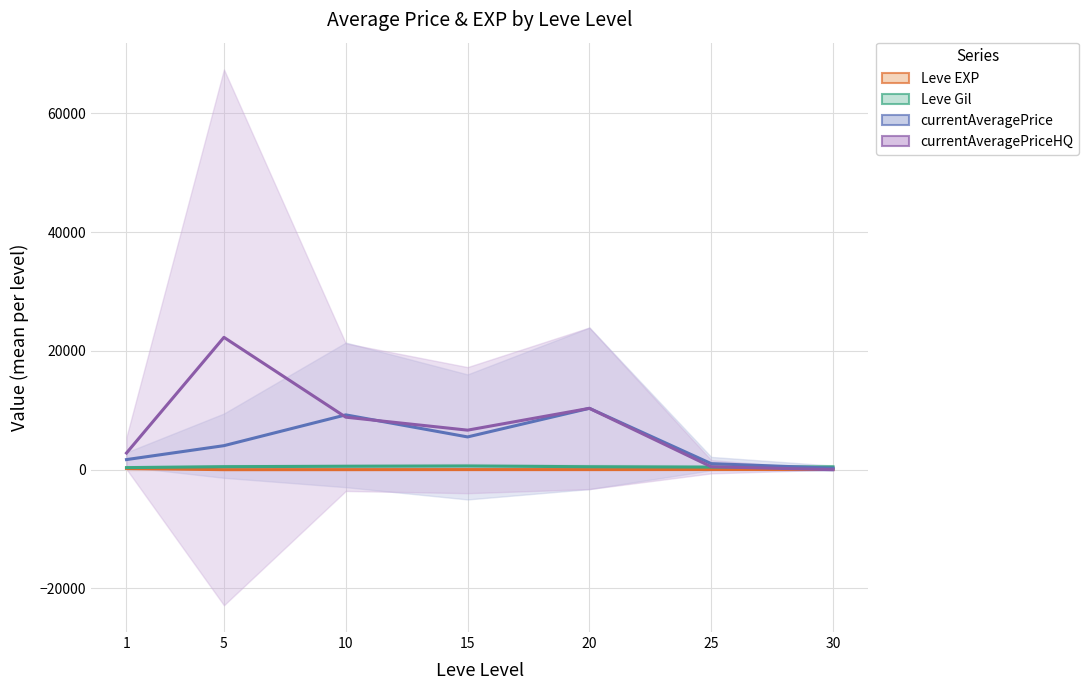

Reading left to right, transcribe all the data shown in this chart.

Leve EXP: 1=210.7	5=3.7	10=7.5	15=15.7	20=15.0	25=29.7	30=47.0
Leve Gil: 1=349.2	5=508.3	10=575.0	15=623.3	20=500.0	25=438.3	30=467.5
currentAveragePrice: 1=1700.8	5=4046.5	10=9229.8	15=5517.5	20=10333.2	25=1021.0	30=250.0
currentAveragePriceHQ: 1=2807.5	5=22283.7	10=8842.5	15=6657.2	20=10333.2	25=499.8	30=0.0